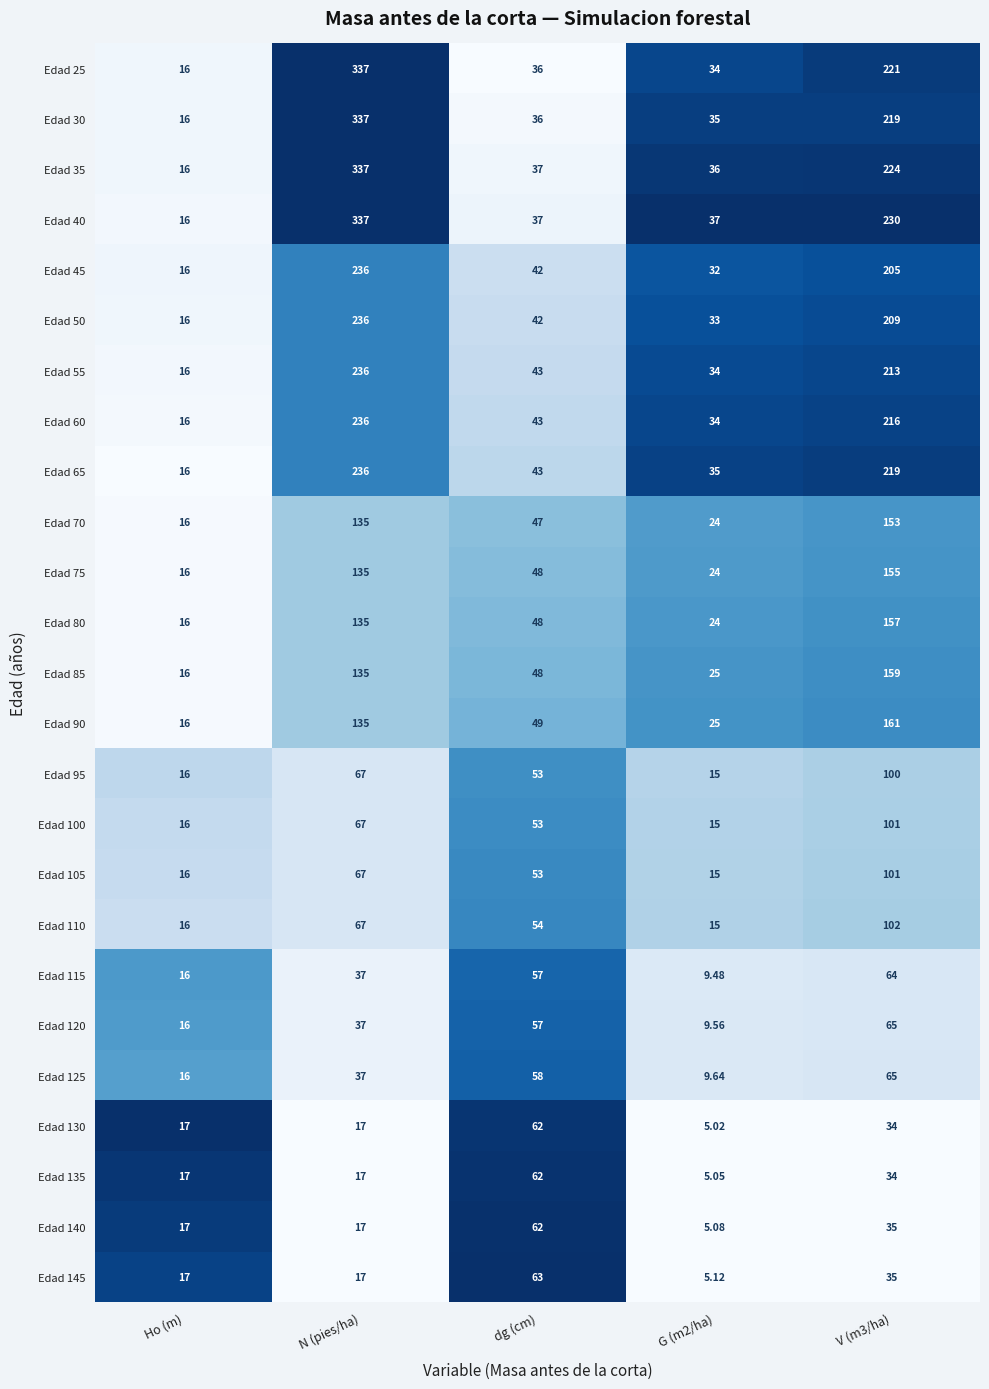

Which label corresponds to the smallest value in the chart?

G (m2/ha)